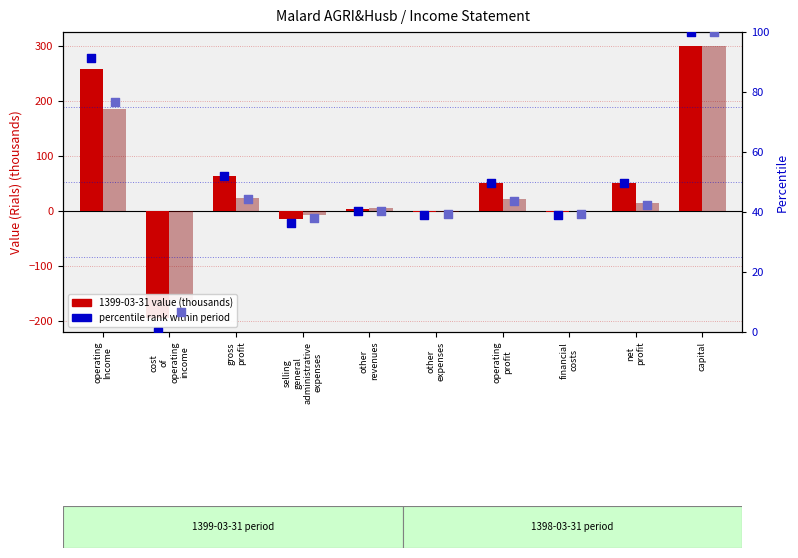

At how many categories does at least one series exceed 85?

2